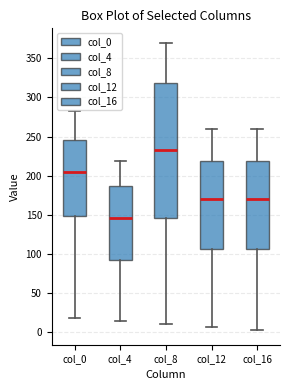

Which box's median line is the lowest?

col_4